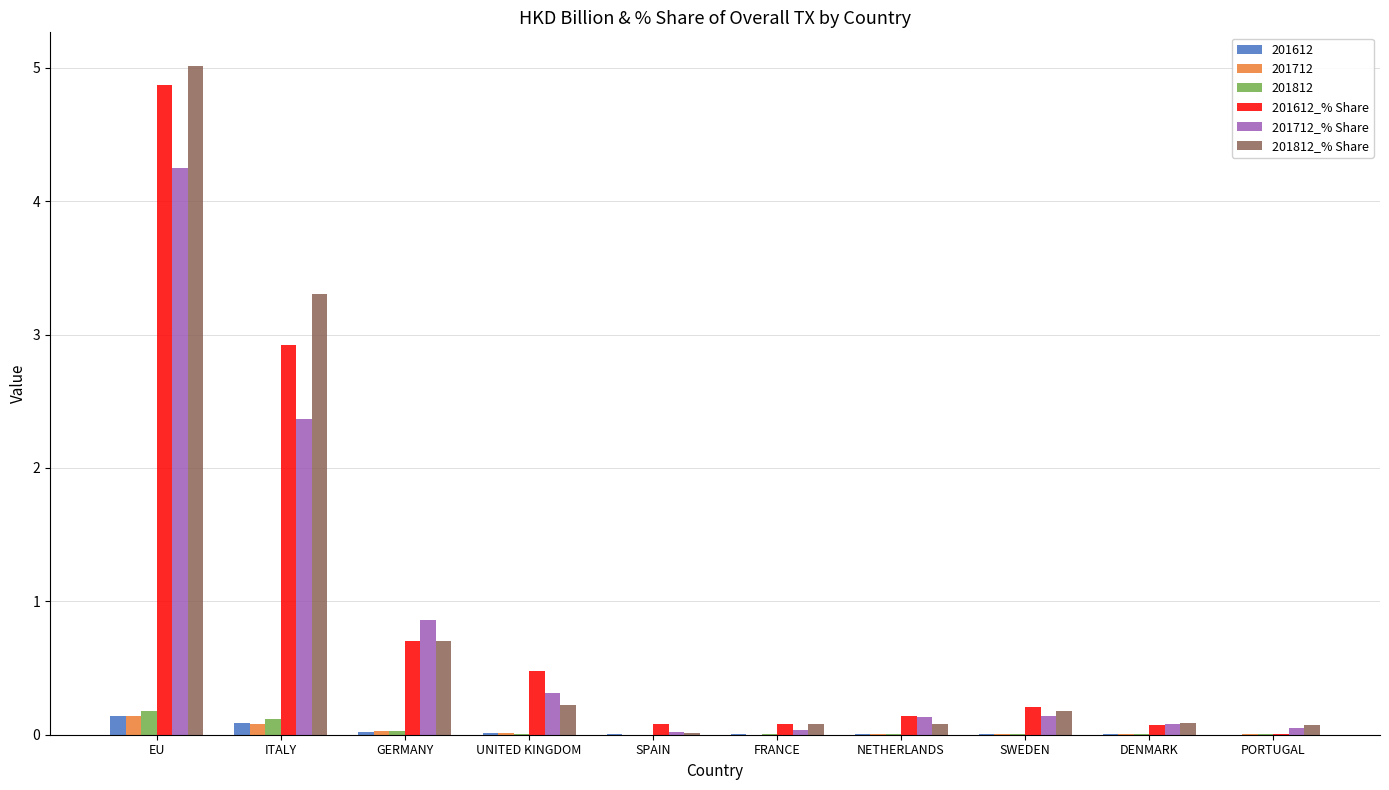

What is the sum of all 201612 values?

0.3